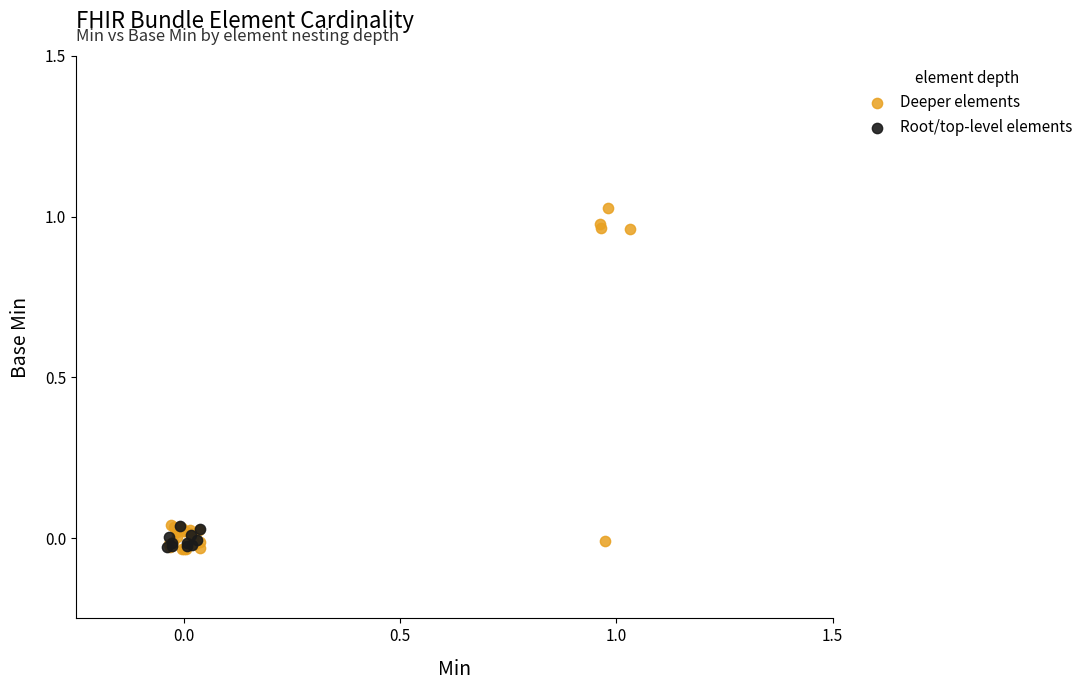

Which series reaches the maximum Y coordinate?

Deeper elements